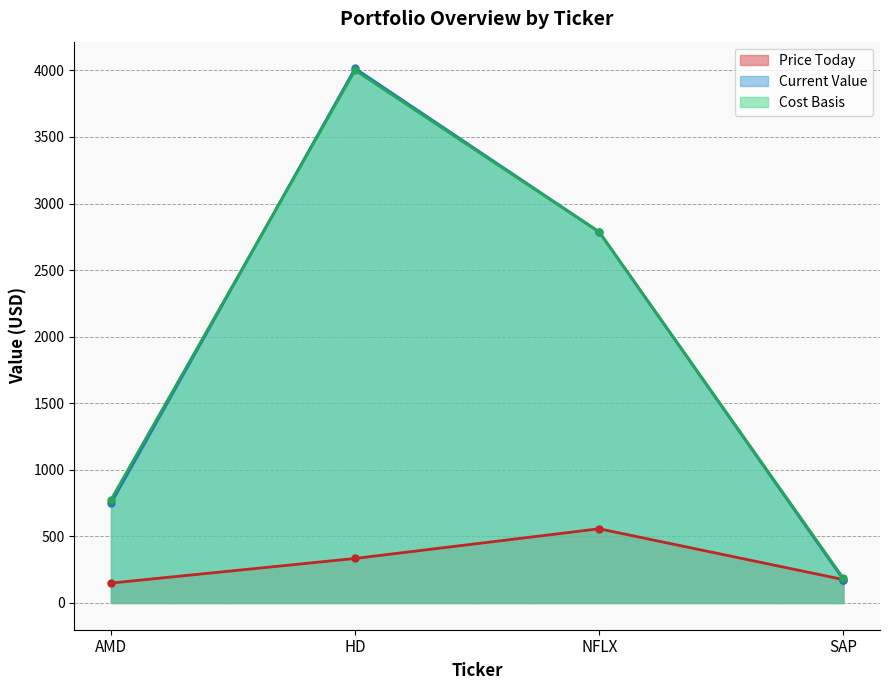

What is the sum of all Cost Basis values?

7746.6